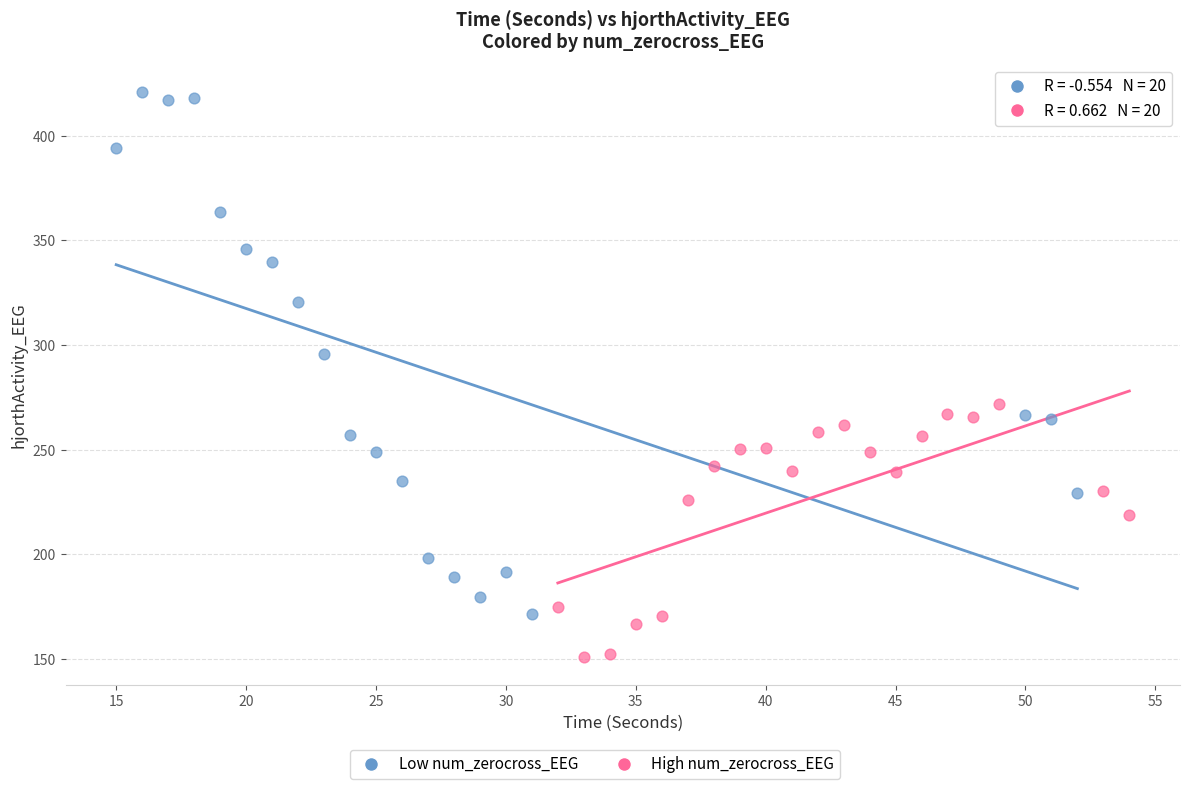

Which series reaches the maximum Y coordinate?

Low num_zerocross_EEG